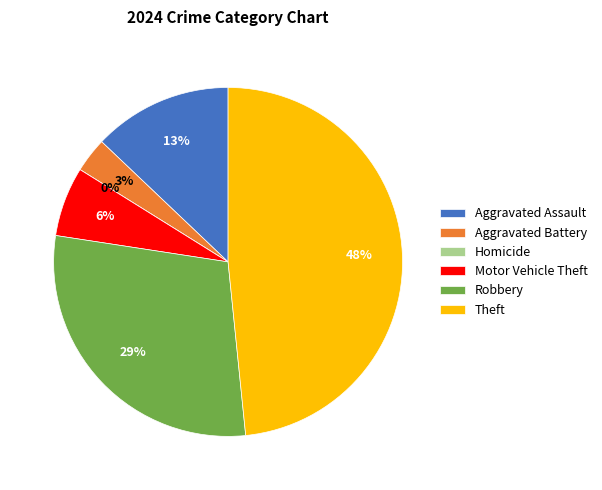

True or false: Theft accounts for 60% of the total.

False